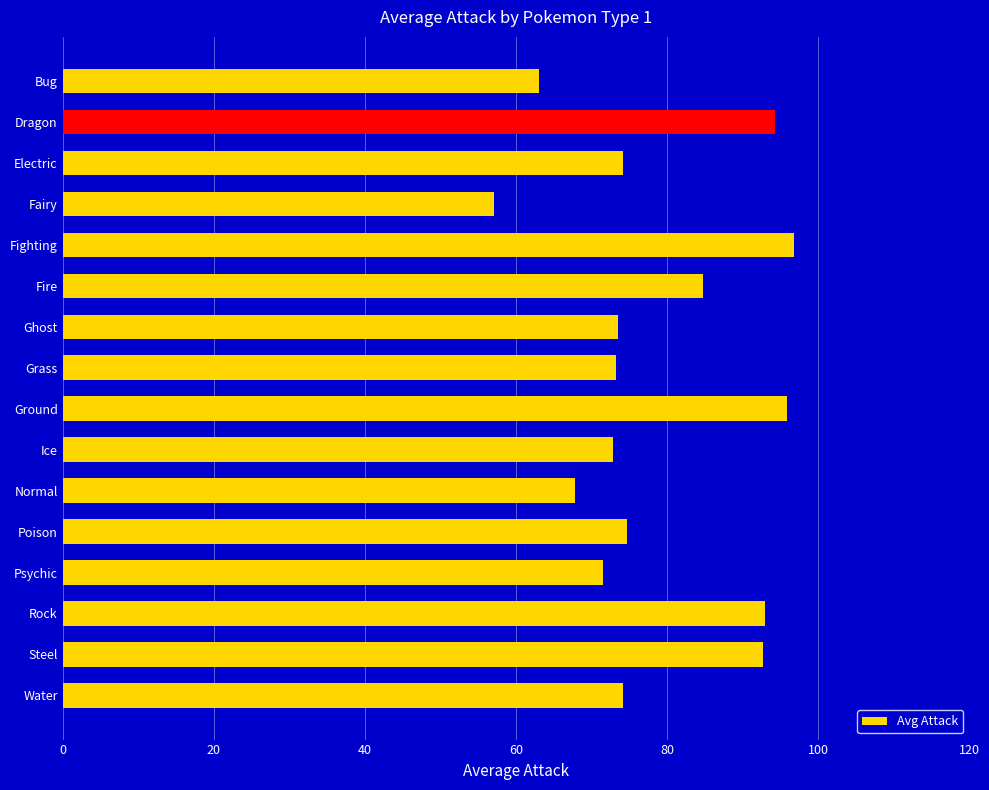

Which has a higher value, Dragon or Grass?

Dragon